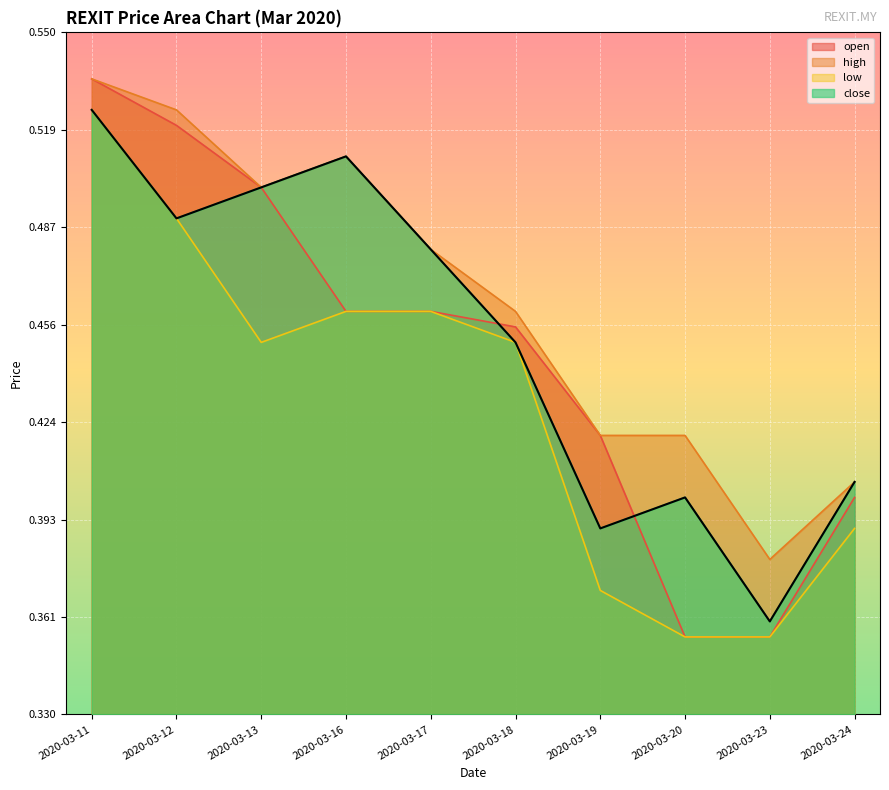

Reading left to right, extract all data points from this chart.

0.5	0.5	0.5	0.5	0.5	0.5	0.4	0.4	0.4	0.4